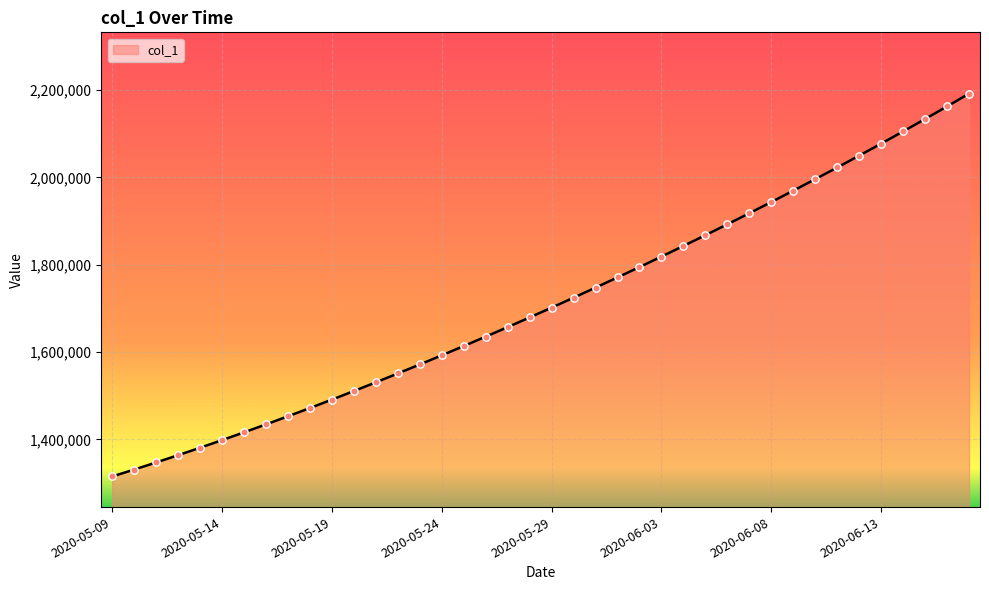

What is the difference between the maximum and minimum values?

877092.0